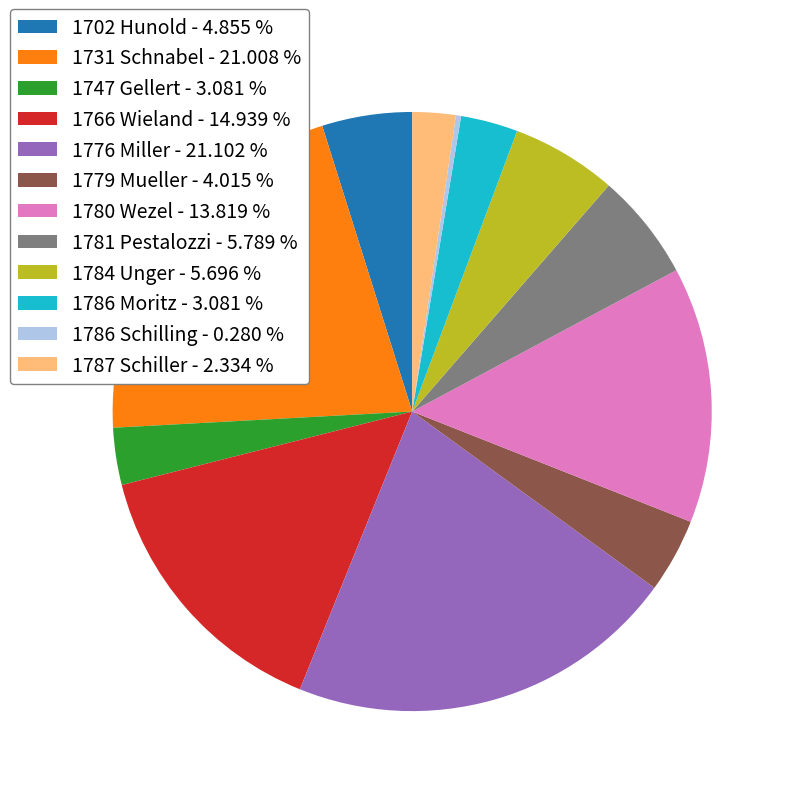

Is there any slice that represents more than half of the pie?

No